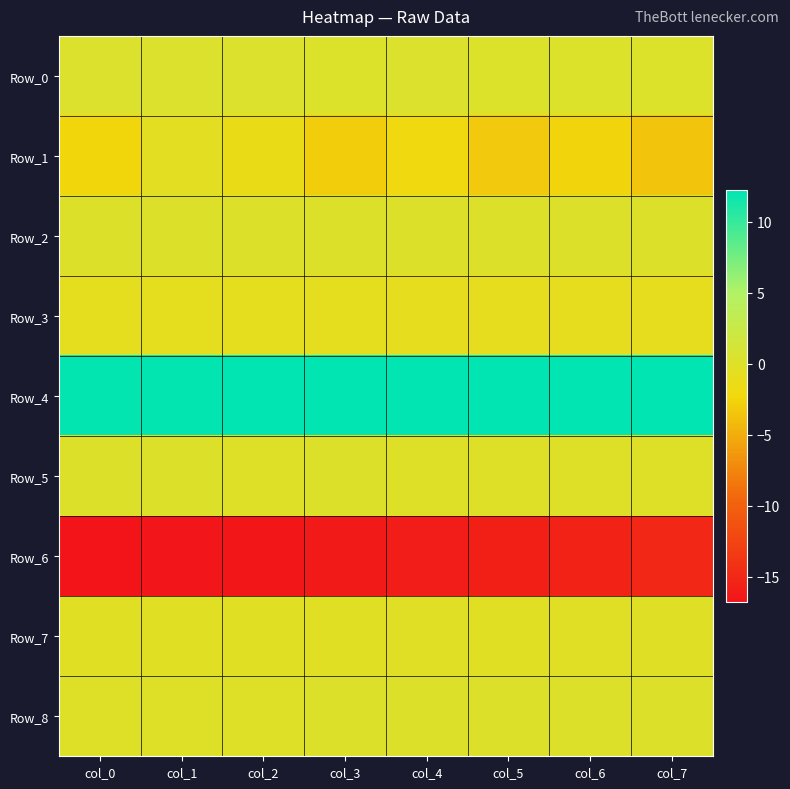

What is the total value across all series at col_3?

-8.0